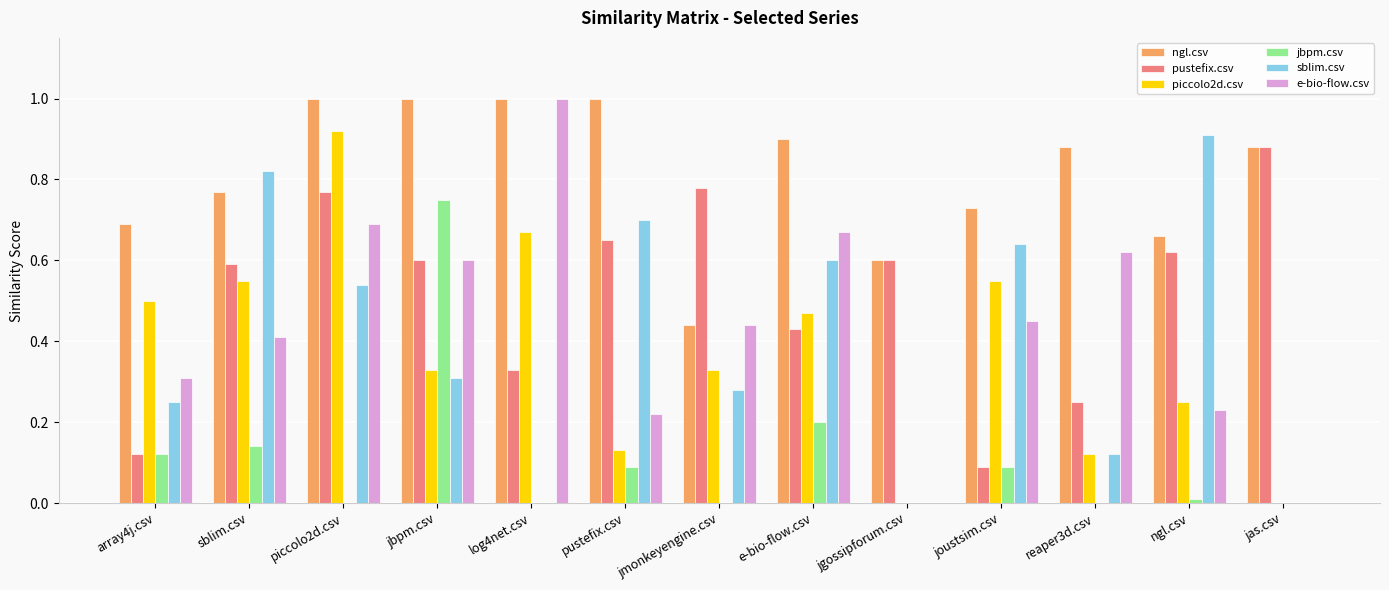

Which series has the largest total across all categories?

ngl.csv